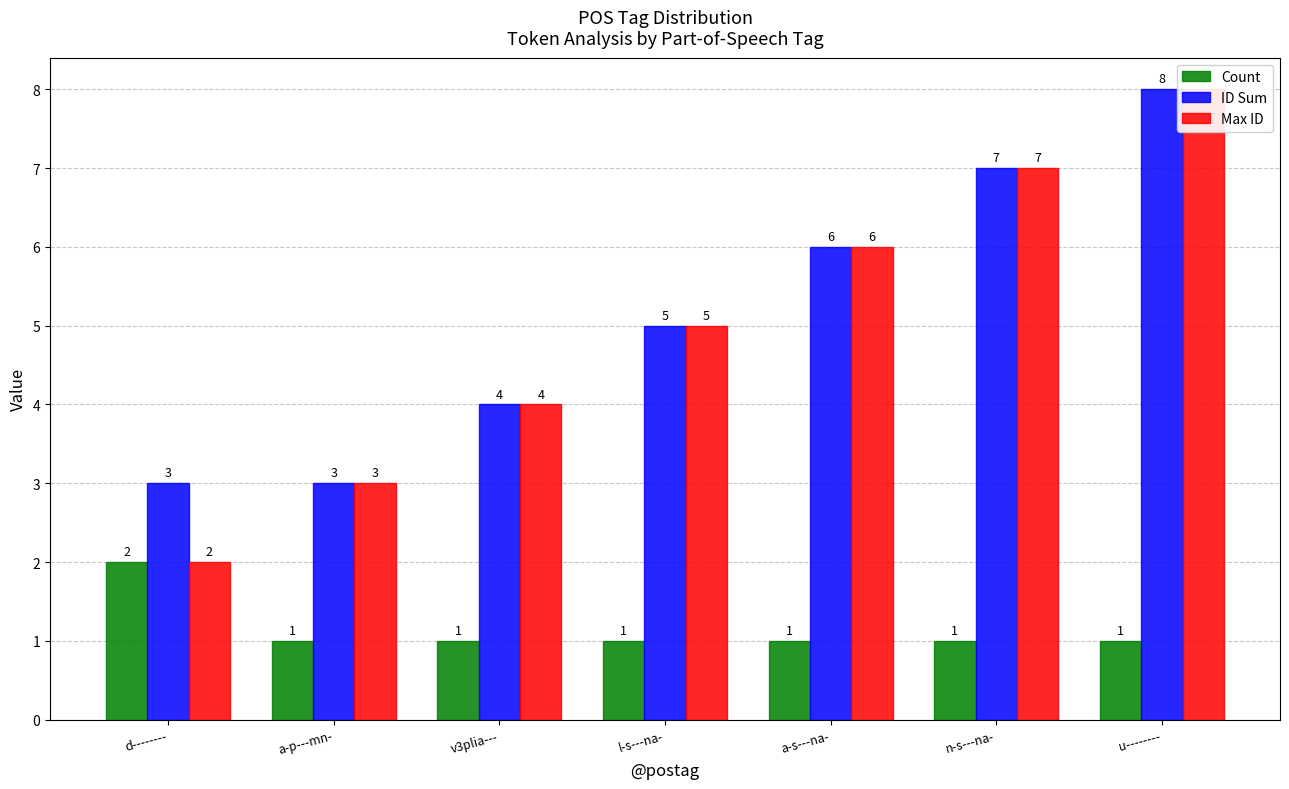

List the series in order of their peak value, lowest first.

Count, ID Sum, Max ID